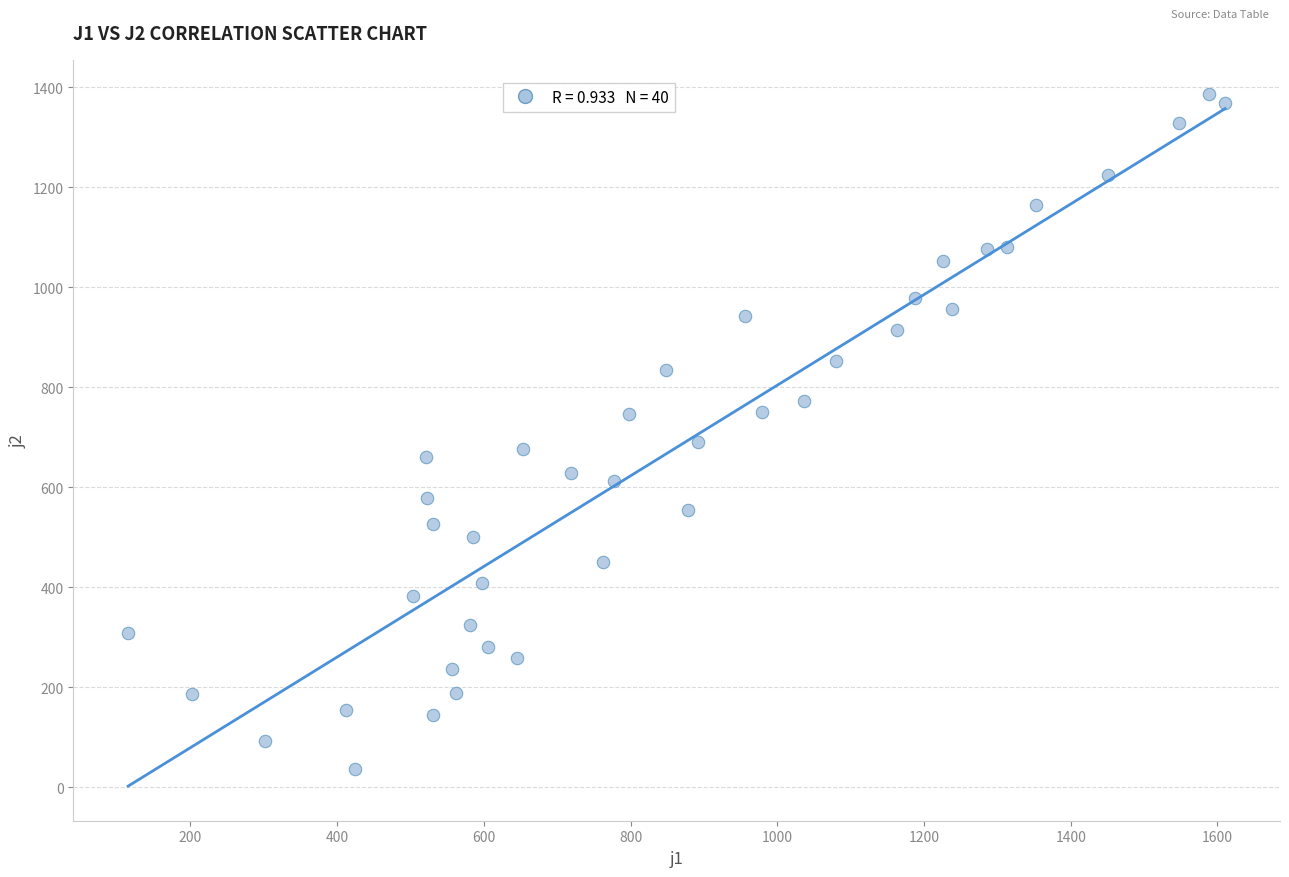

What is the range of Y values (max minus min)?

1349.4